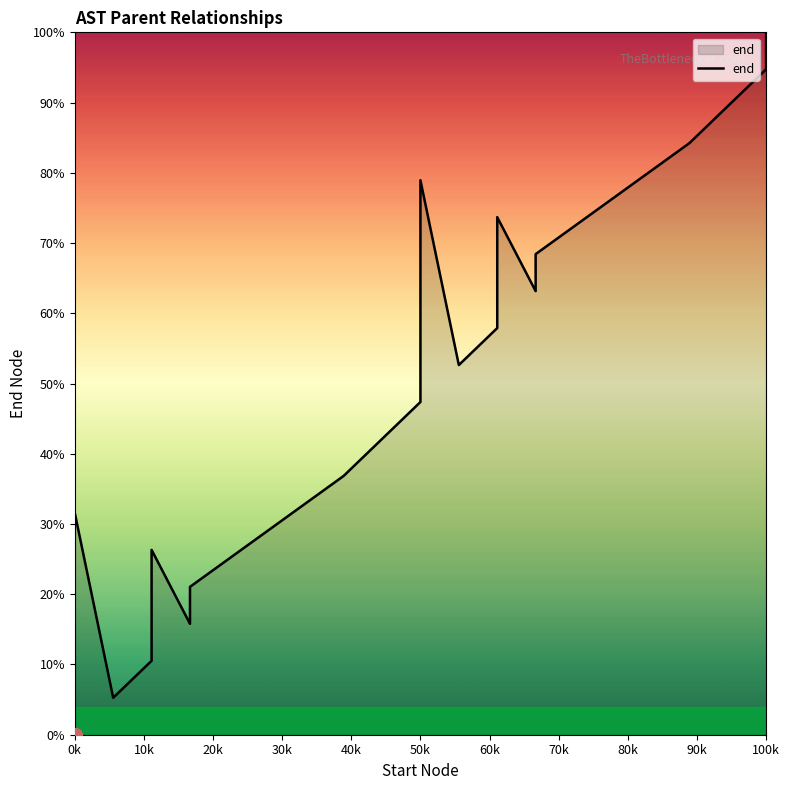

Reading left to right, transcribe all the data shown in this chart.

0.0	31.6	5.3	10.5	26.3	15.8	21.1	36.8	42.1	47.4	78.9	52.6	57.9	73.7	63.2	68.4	84.2	89.5	94.7	100.0